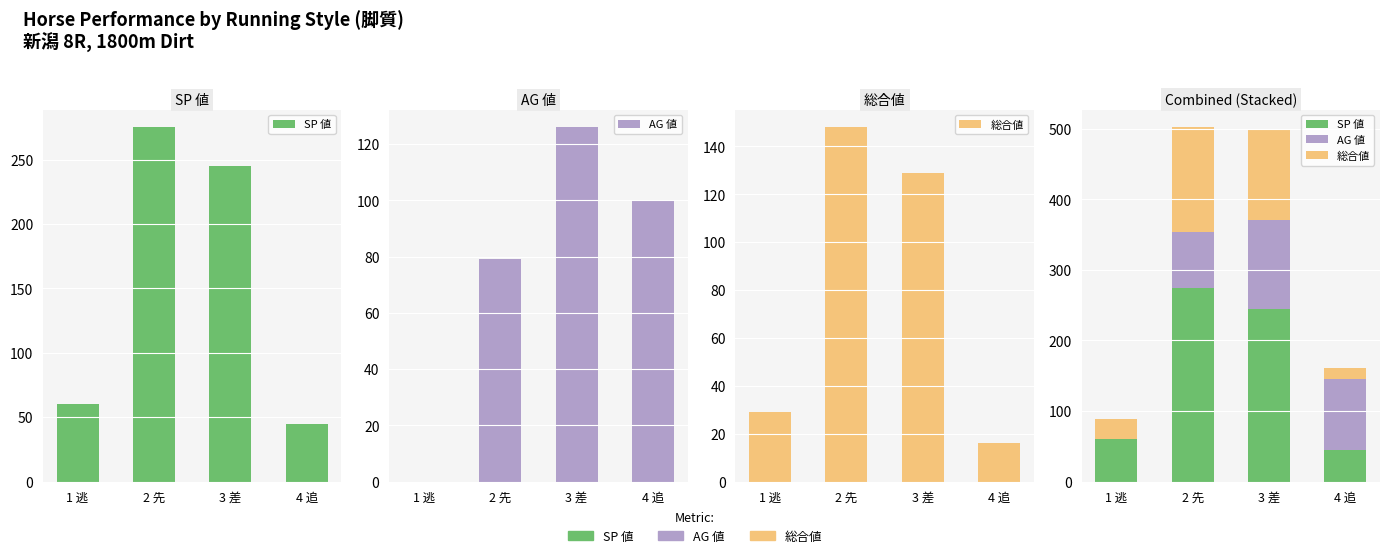

Which series has the largest total across all categories?

SP 値